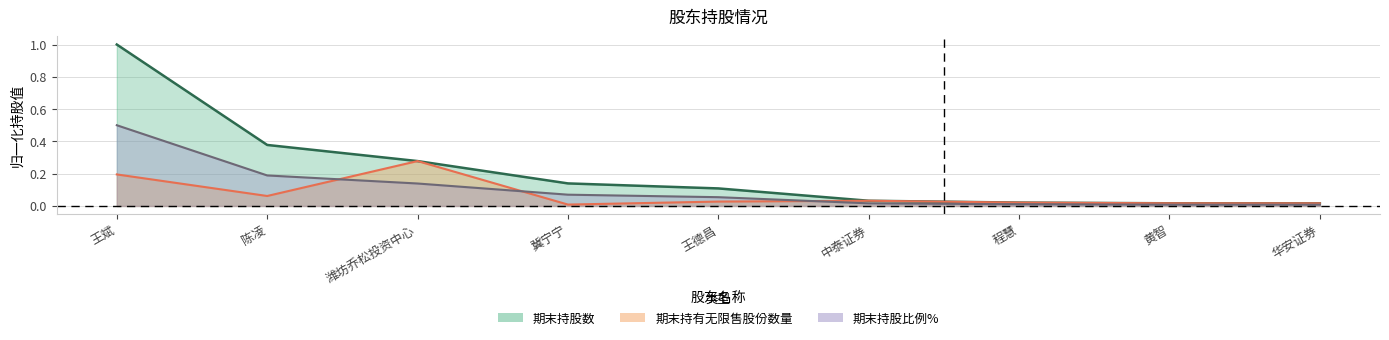

What are all the series names shown in the legend?

期末持股数, 期末持股比例%, 期末持有无限售股份数量